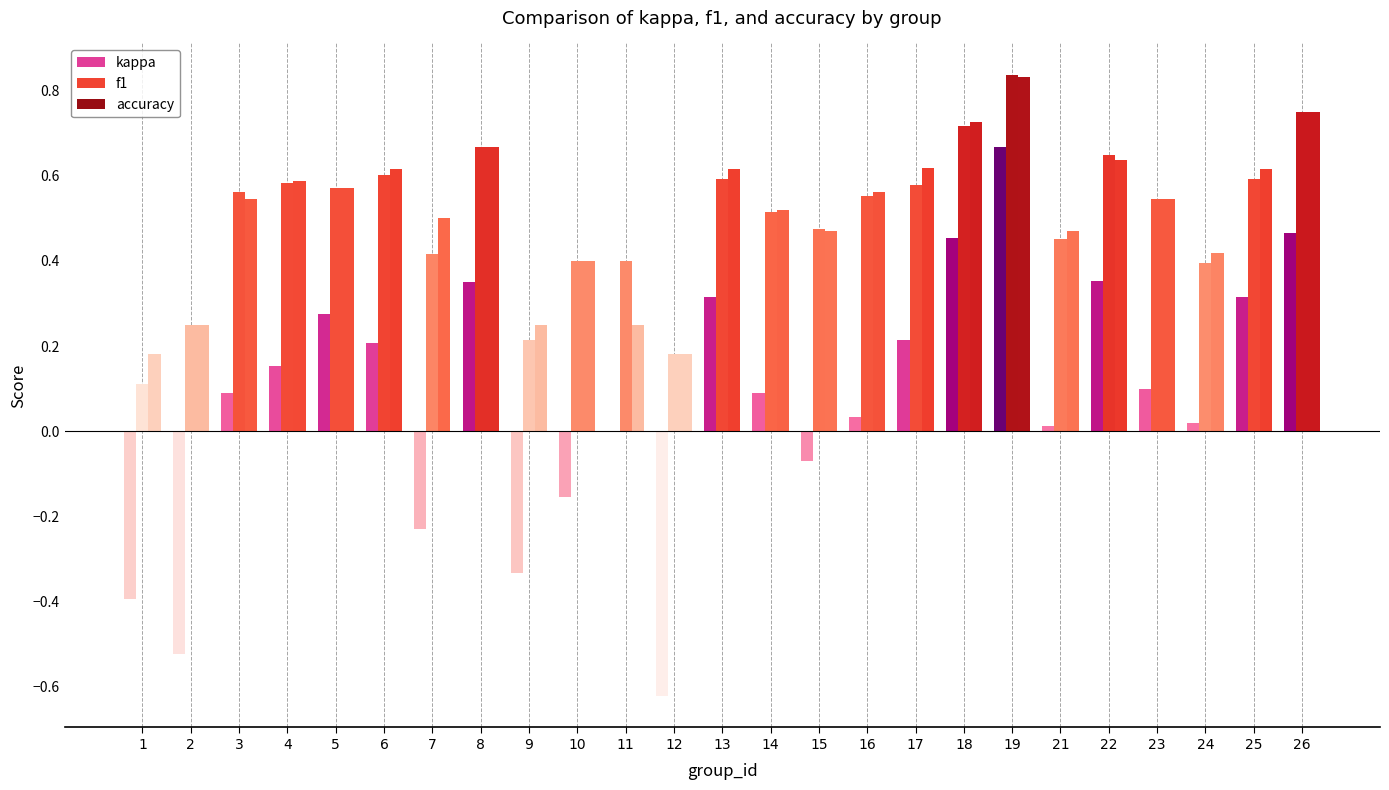

Reading left to right, transcribe all the data shown in this chart.

kappa: 1=-0.4	2=-0.5	3=0.1	4=0.2	5=0.3	6=0.2	7=-0.2	8=0.4	9=-0.3	10=-0.2	11=0.0	12=-0.6	13=0.3	14=0.1	15=-0.1	16=0.0	17=0.2	18=0.5	19=0.7	21=0.0	22=0.4	23=0.1	24=0.0	25=0.3	26=0.5
f1: 1=0.1	2=0.2	3=0.6	4=0.6	5=0.6	6=0.6	7=0.4	8=0.7	9=0.2	10=0.4	11=0.4	12=0.2	13=0.6	14=0.5	15=0.5	16=0.6	17=0.6	18=0.7	19=0.8	21=0.5	22=0.6	23=0.5	24=0.4	25=0.6	26=0.8
accuracy: 1=0.2	2=0.2	3=0.5	4=0.6	5=0.6	6=0.6	7=0.5	8=0.7	9=0.2	10=0.4	11=0.2	12=0.2	13=0.6	14=0.5	15=0.5	16=0.6	17=0.6	18=0.7	19=0.8	21=0.5	22=0.6	23=0.5	24=0.4	25=0.6	26=0.8